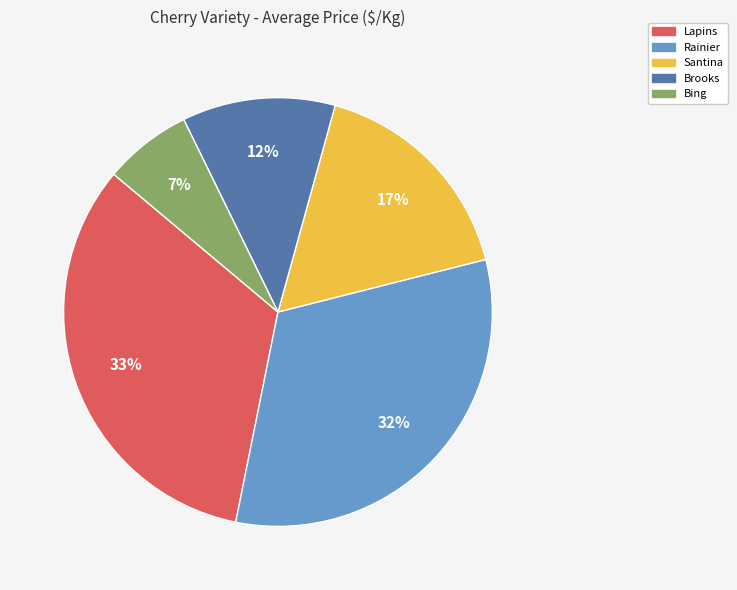

To the nearest percent, what is the average slice percentage?

20%